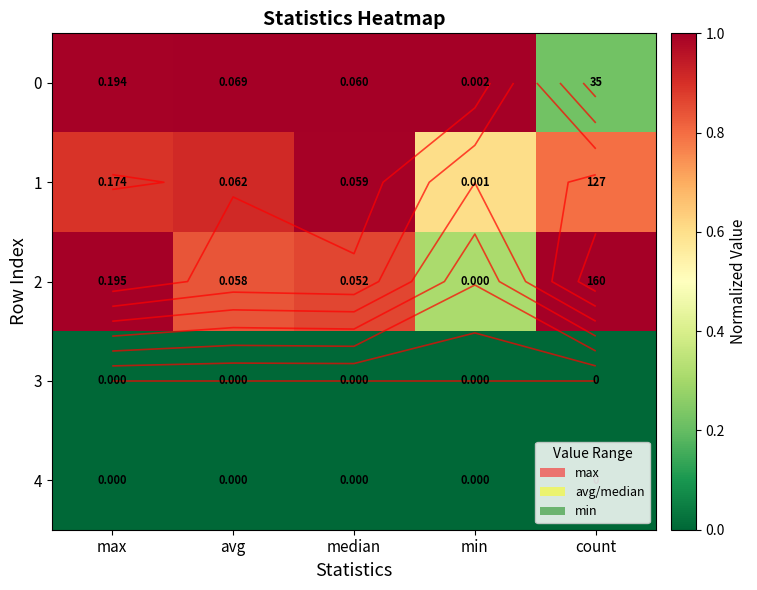

Is it true that 0 equals 1.0 at avg?

True